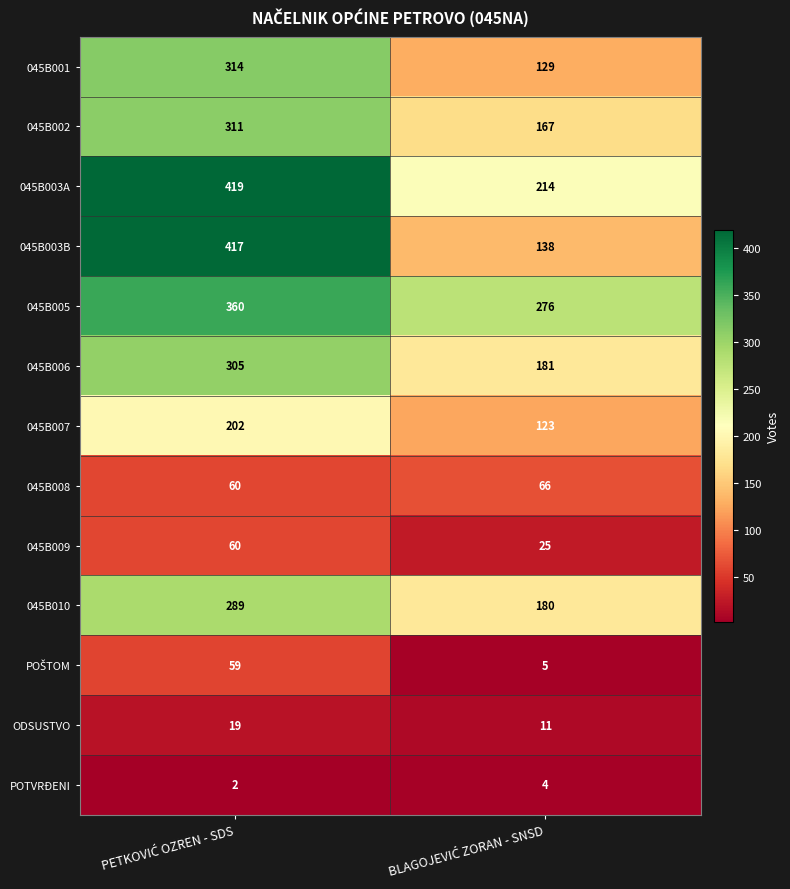

What is the sum of all 045B008 values?

126